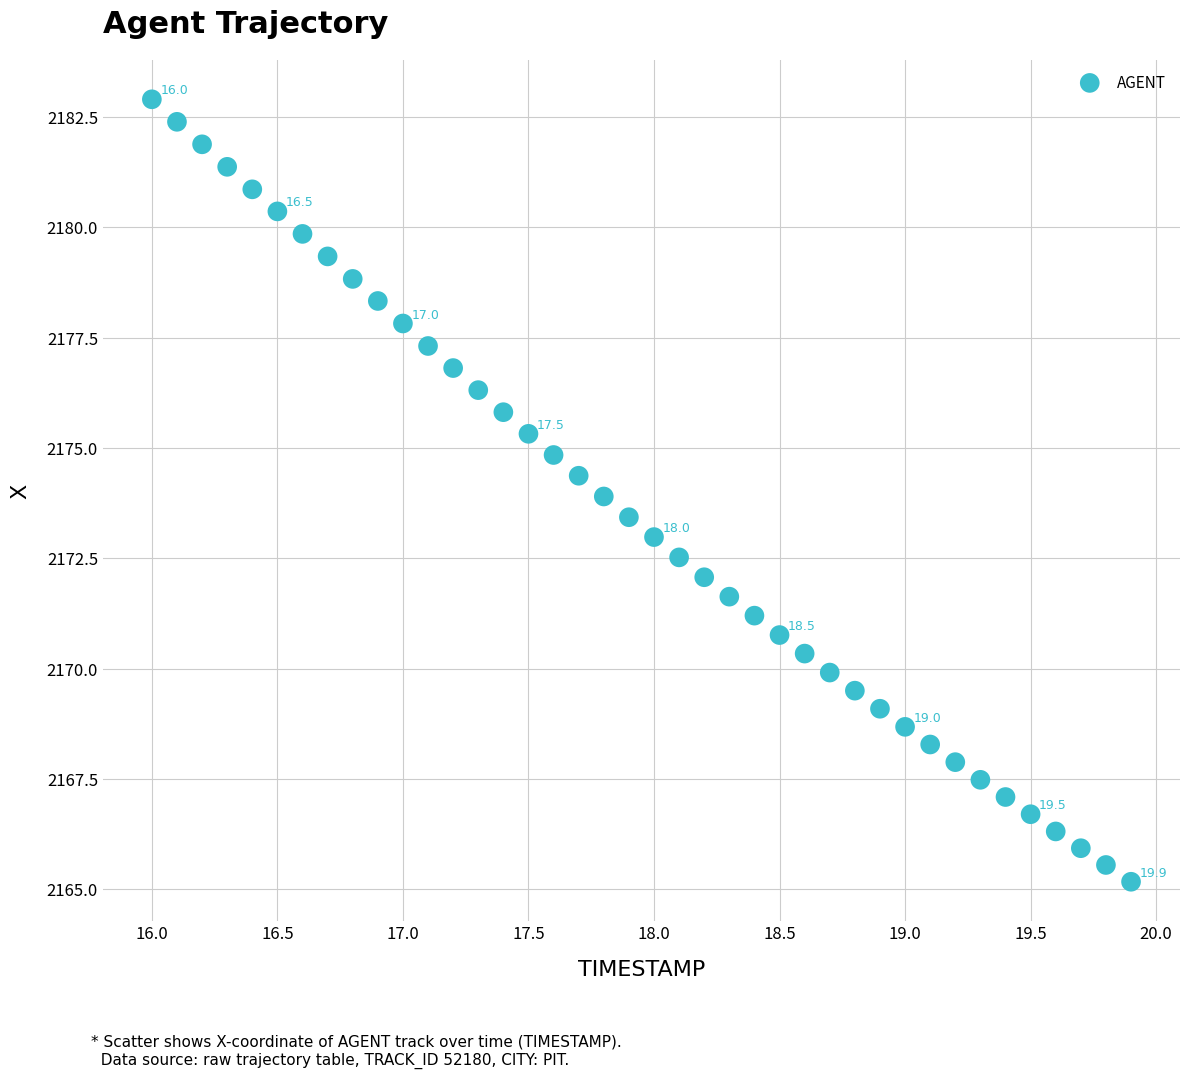

What is the range of Y values (max minus min)?

17.7